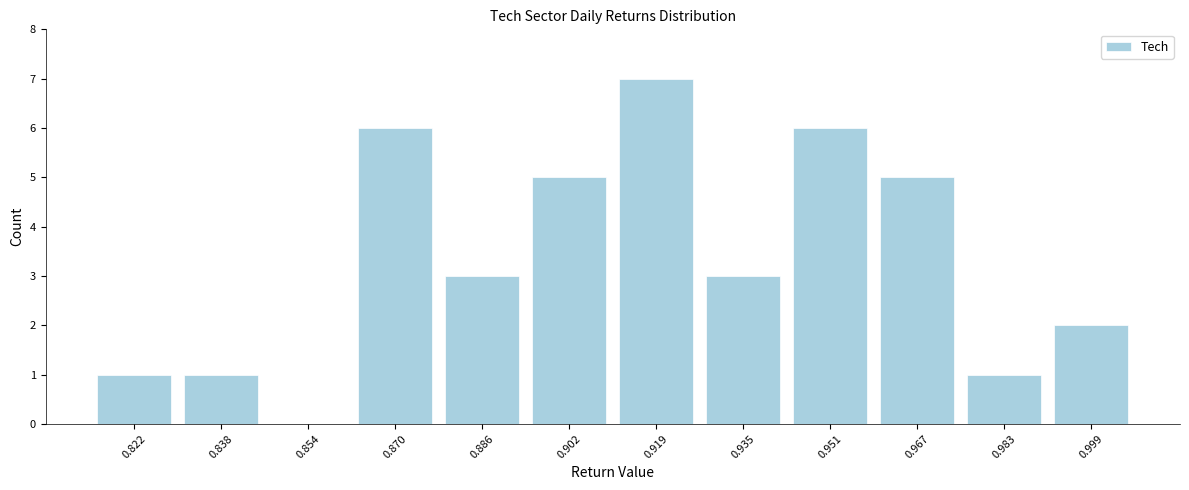

How tall is the bar that spans 0.976 to 0.992 on the x-axis? Neither the bar edges nor the heights are printed on the chart, so give them approximately, as read against the axes.

1